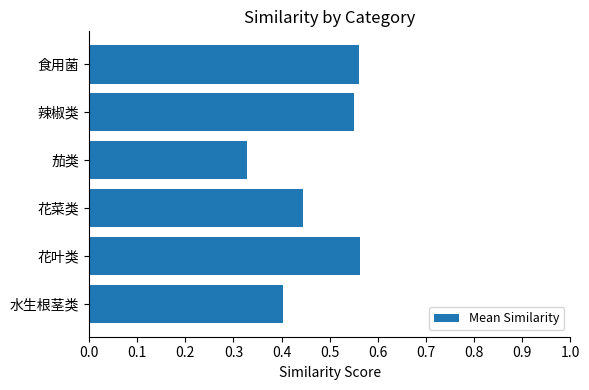

Is it true that the value at 食用菌 is 1.0?

False